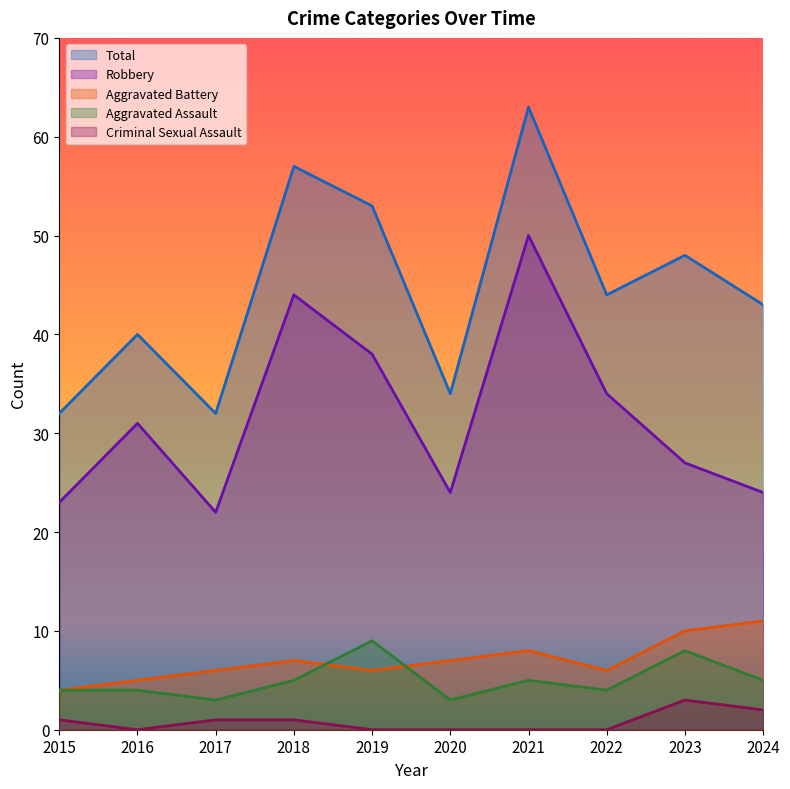

Rank the series by their maximum value, from lowest to highest.

Criminal Sexual Assault, Aggravated Assault, Aggravated Battery, Robbery, Total